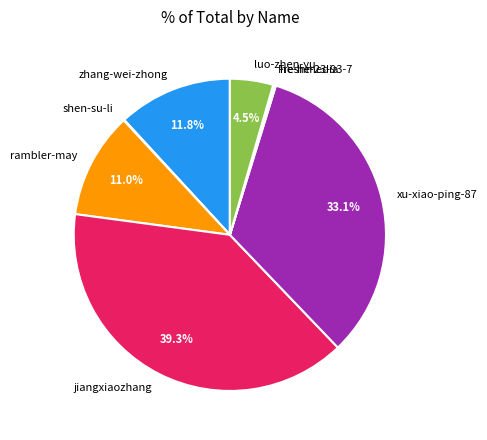

Which has a higher value, luo-zhen-yu or xu-xiao-ping-87?

xu-xiao-ping-87